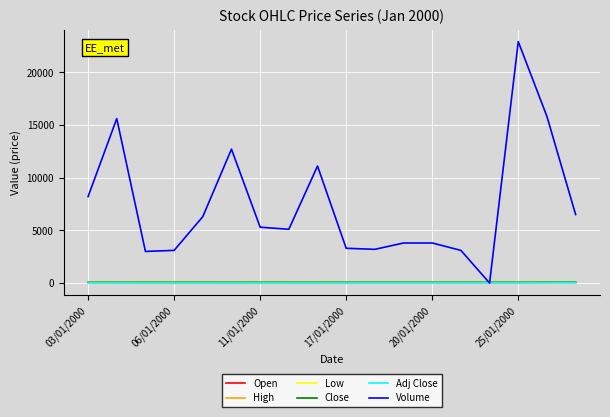

Does the chart have visible grid lines?

Yes